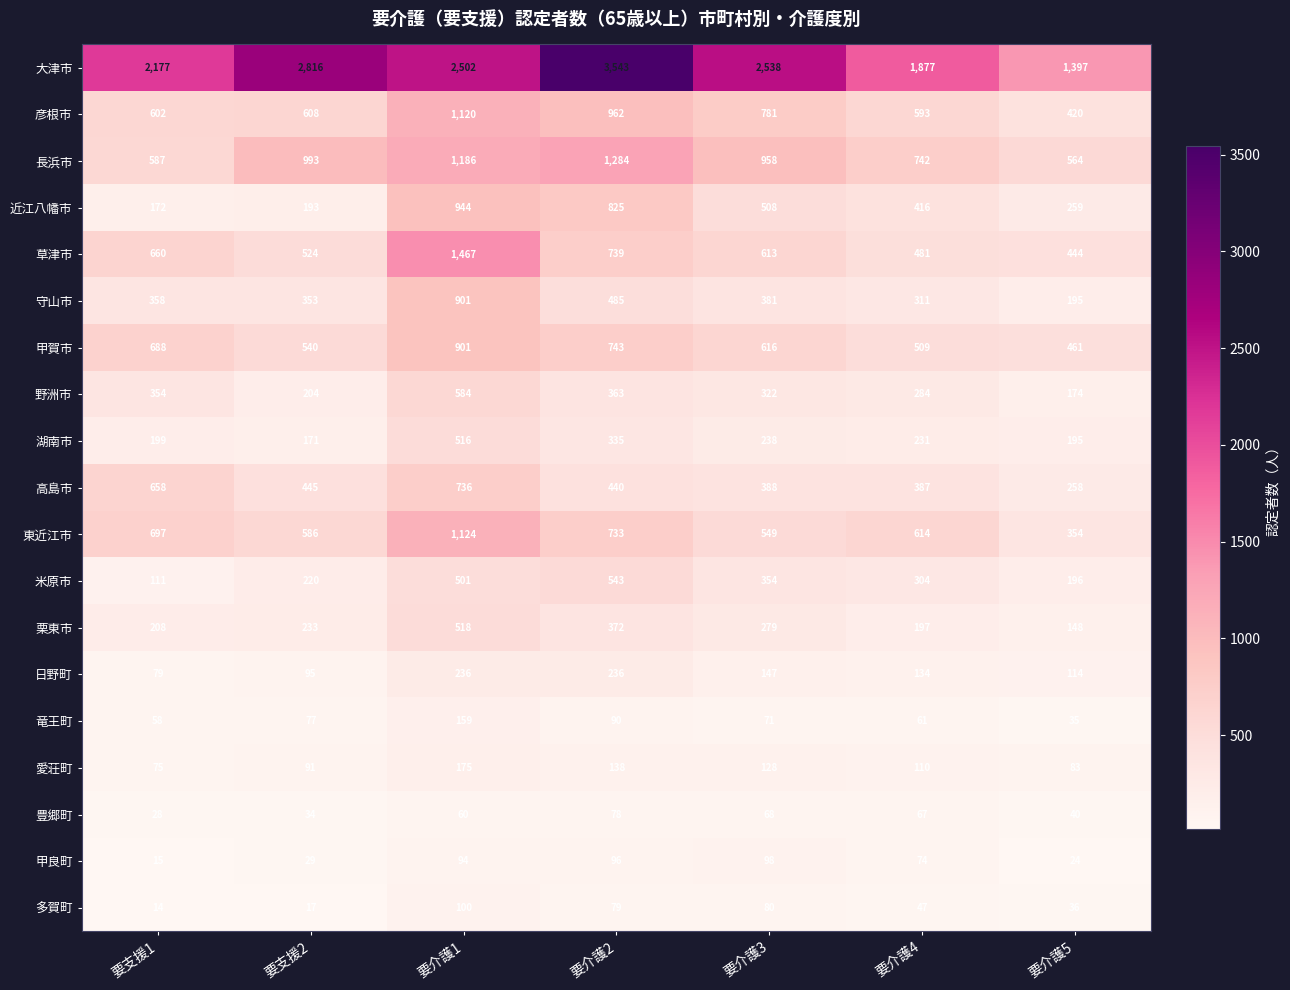

Between 要支援1 and 要介護3, which series saw the biggest shift?

長浜市